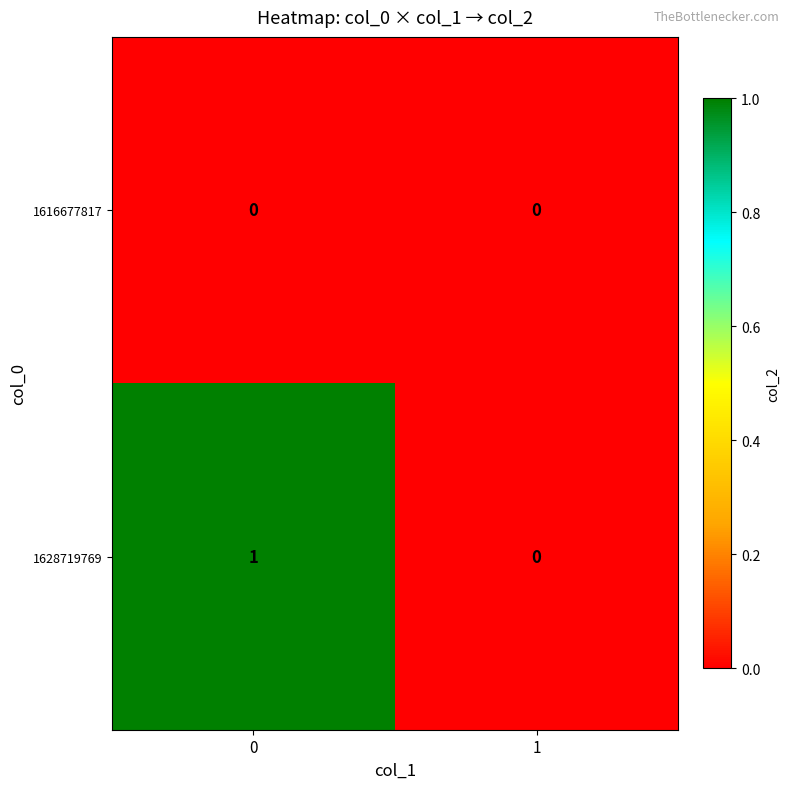

Between 0 and 1, which series saw the biggest shift?

1628719769